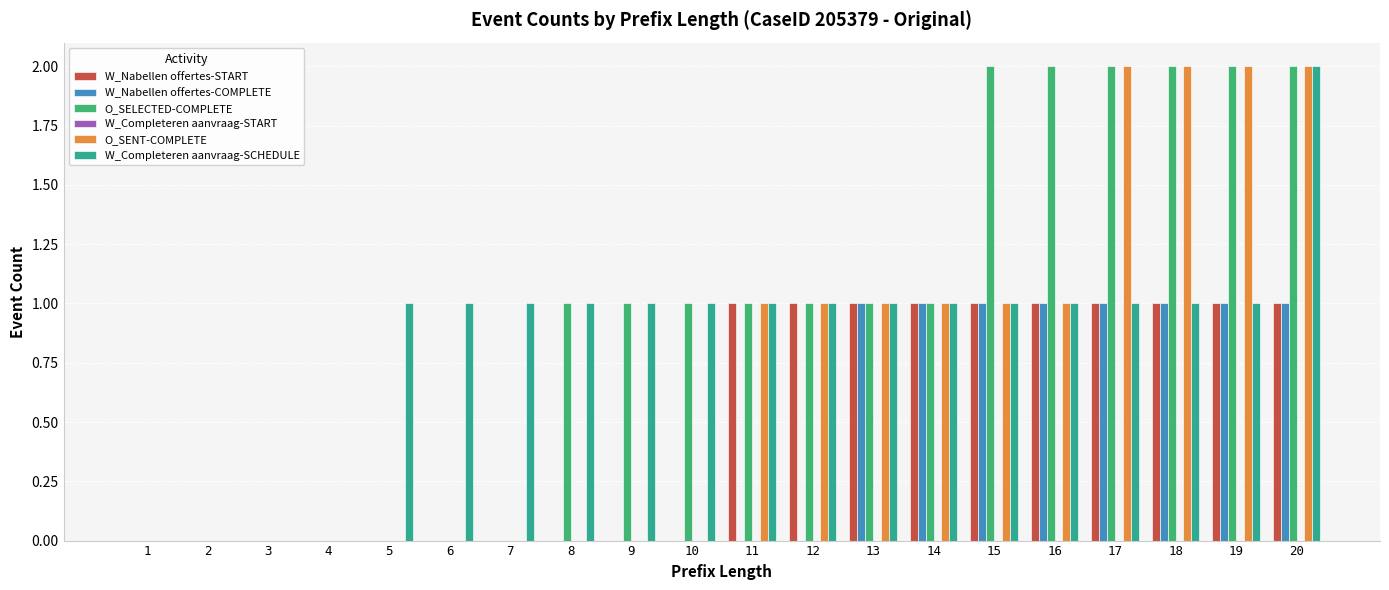

What is the sum of all O_SENT-COMPLETE values?

14